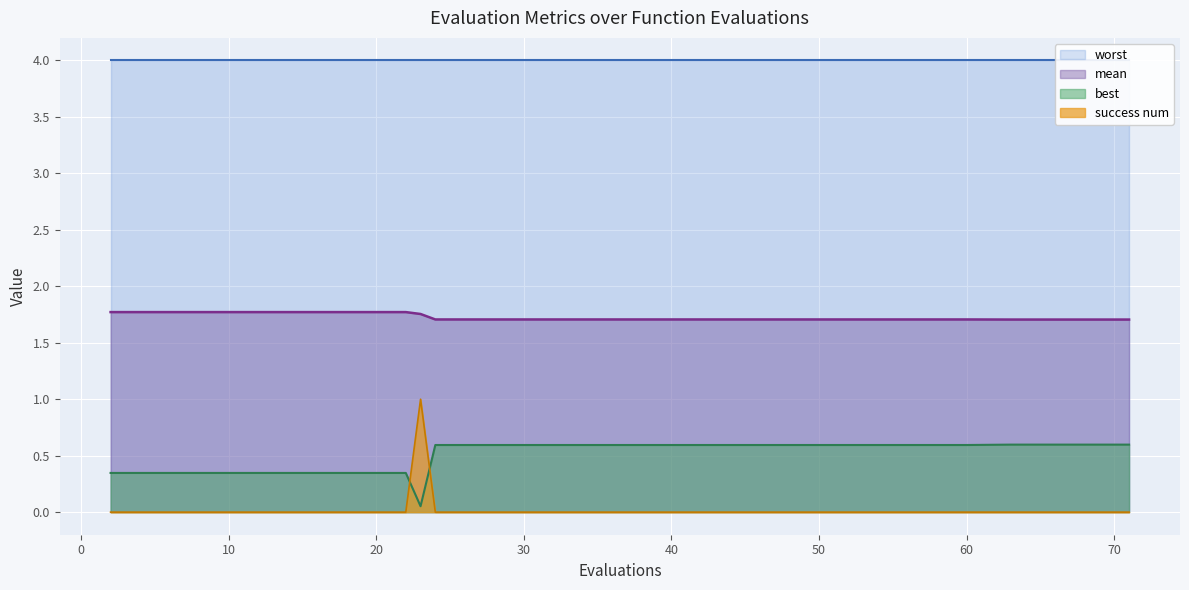

True or false: success num and best cross at least once.

True